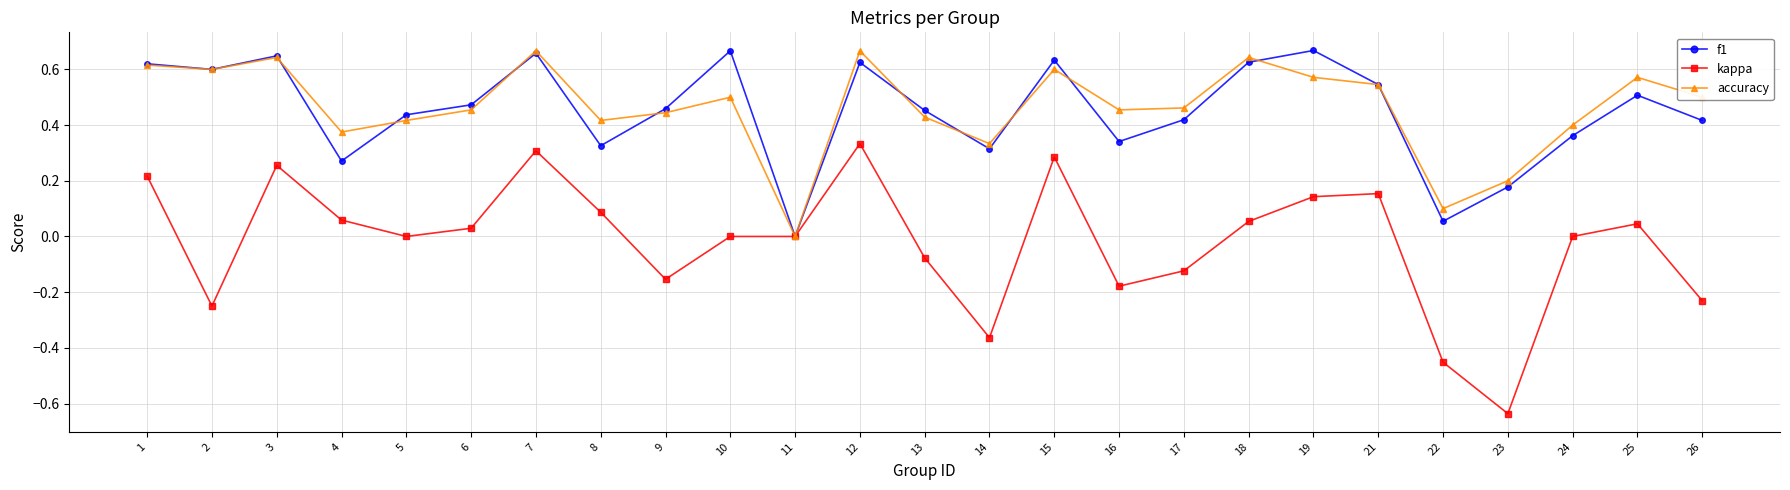

Where is the first local maximum for f1?

3